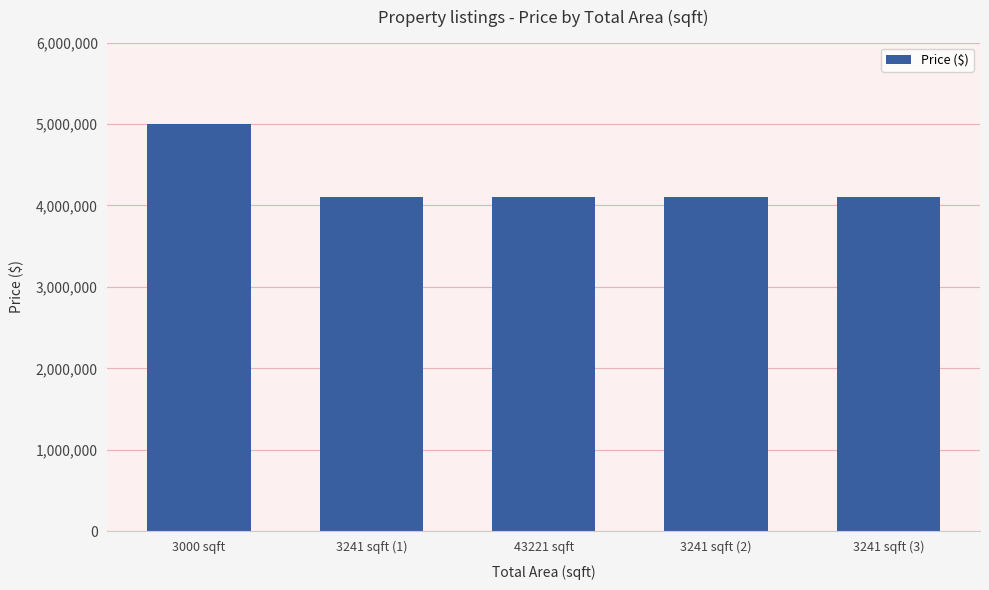

What is the sum of the values at 43221 sqft and 3241 sqft (2)?

8204602